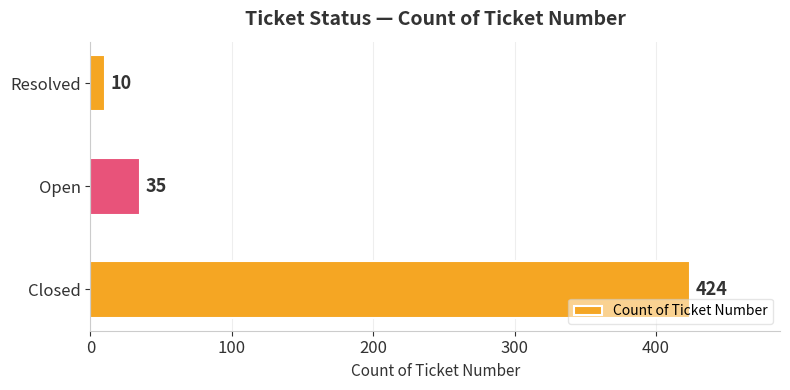

Reading bottom to top, extract all data points from this chart.

424	35	10